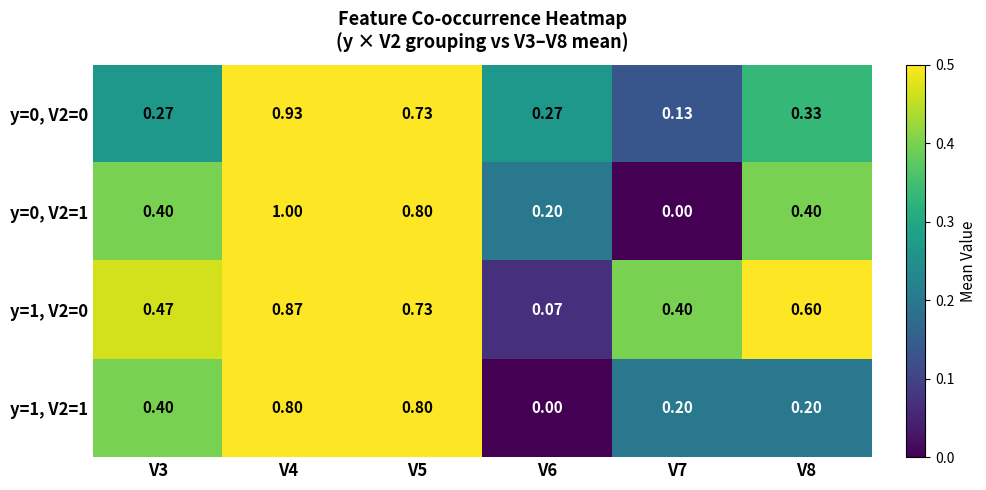

Which series changed the most between V6 and V7?

y=1, V2=0